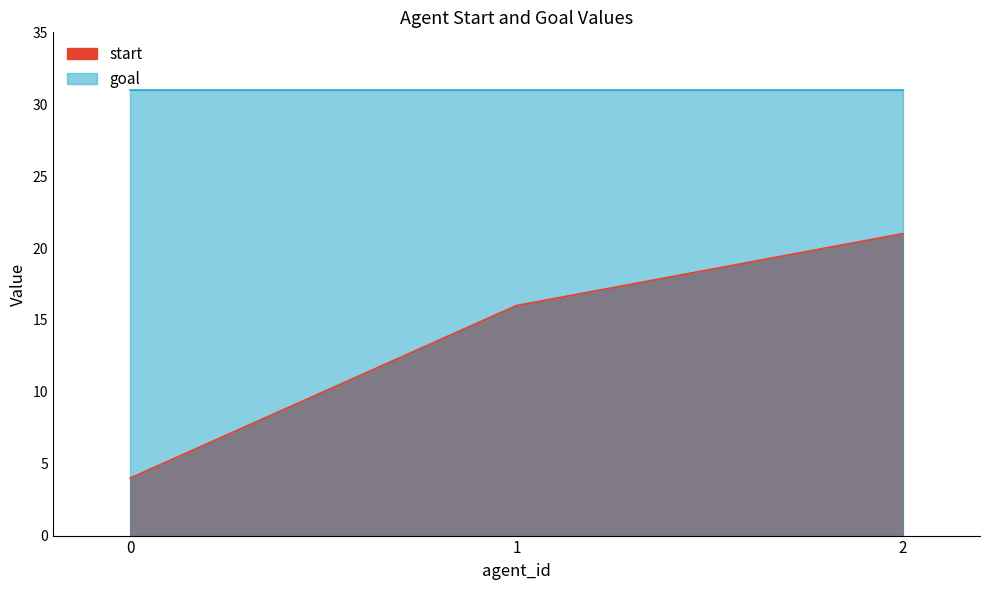

What is the sum of the values at 0 and 1?

20